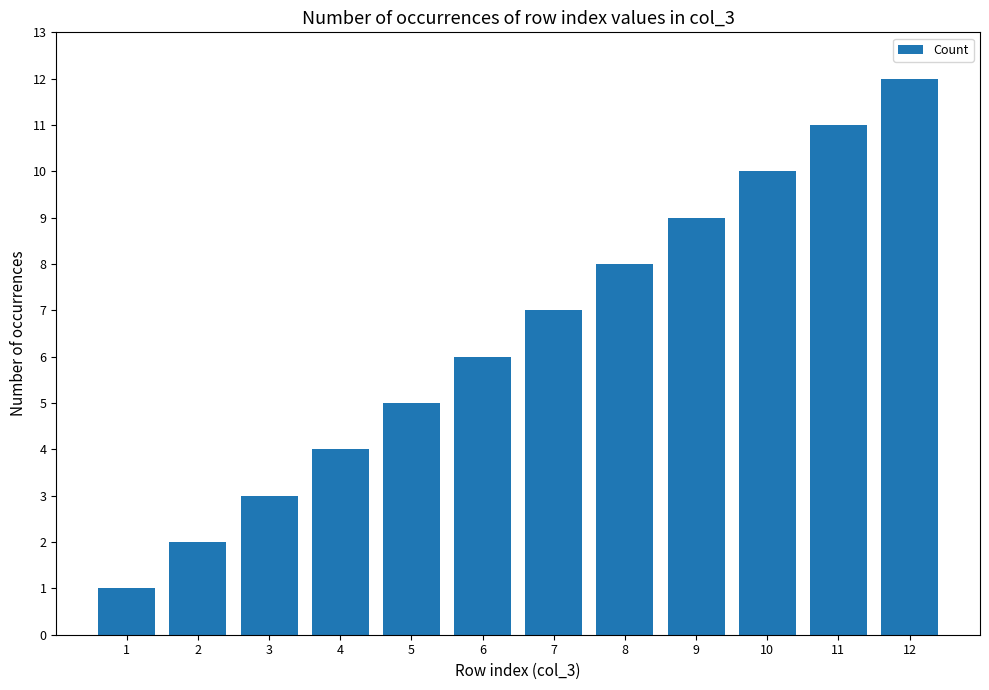

What is the change in value from 1 to 11?

+10